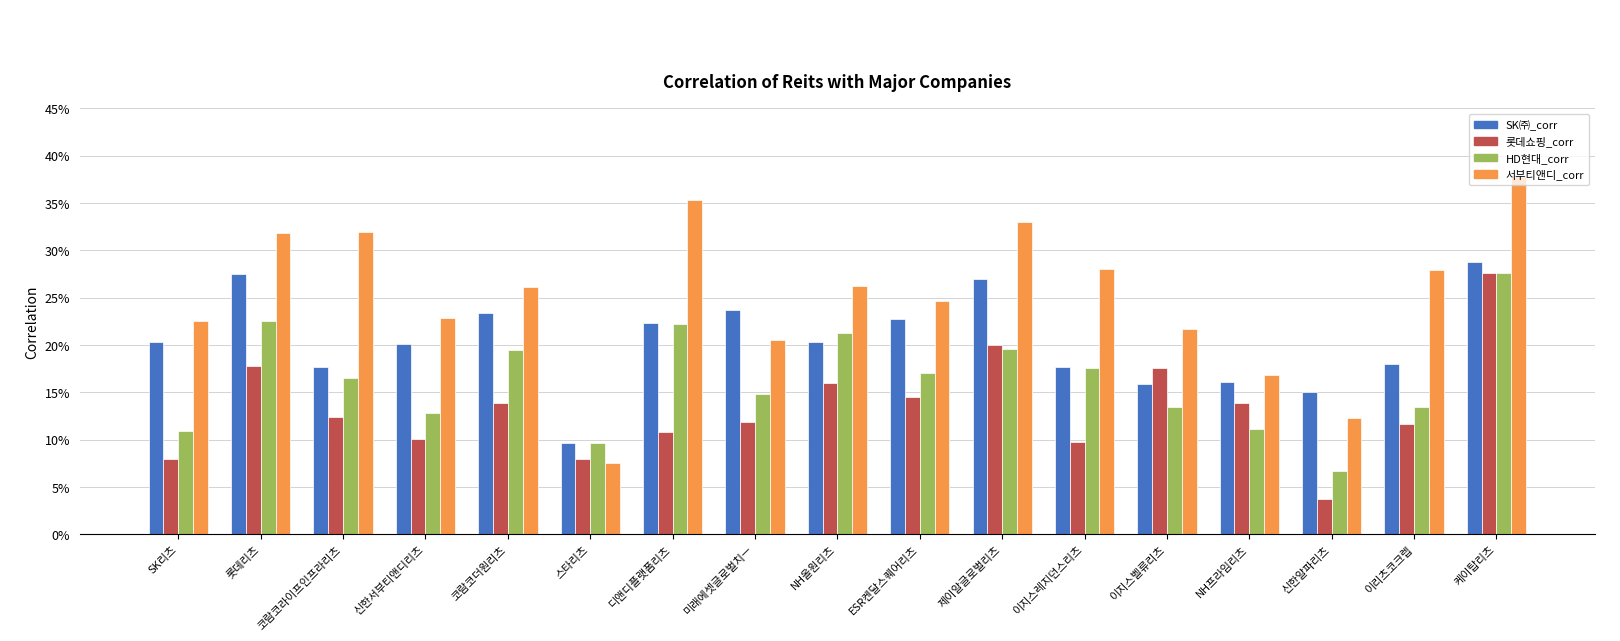

What value does the HD현대_corr series have at 코람코라이프인프라리츠?

0.2